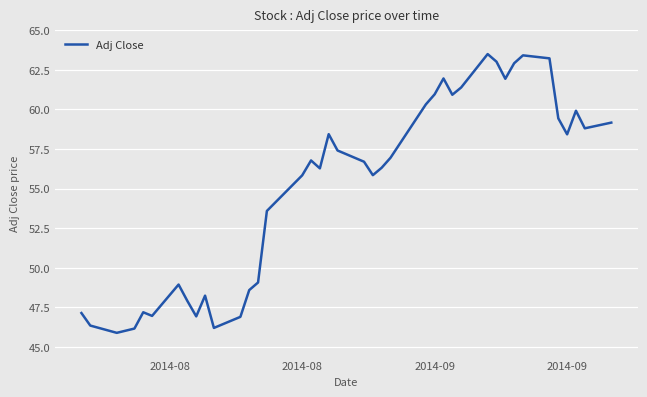

How many values exceed 56?

23